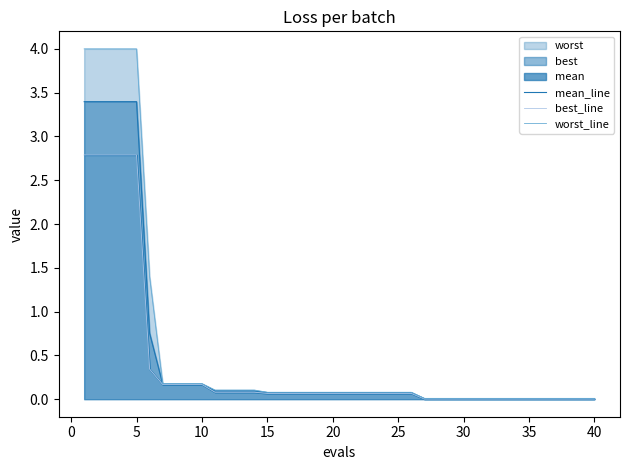

What is the sum of all worst_line values?

23.6